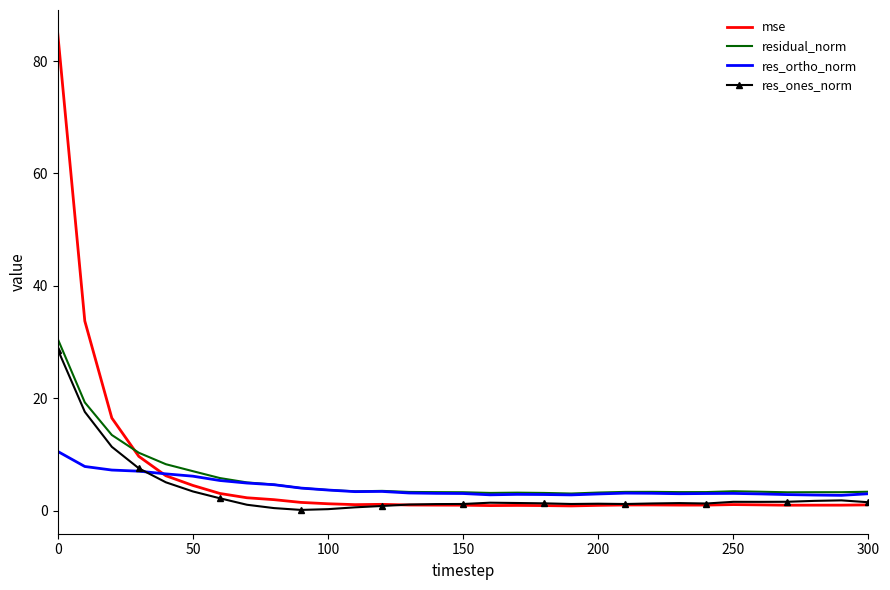

What is the difference between the maximum and second lowest values in the mse series?

83.9